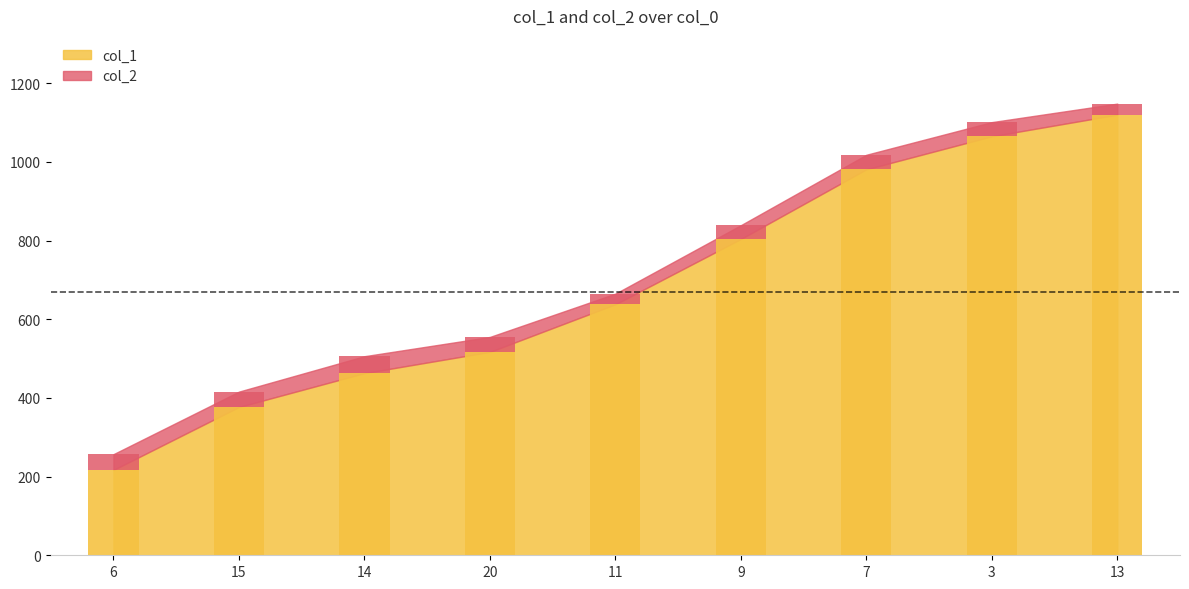

True or false: col_1 has a value of 804 at 9.

True